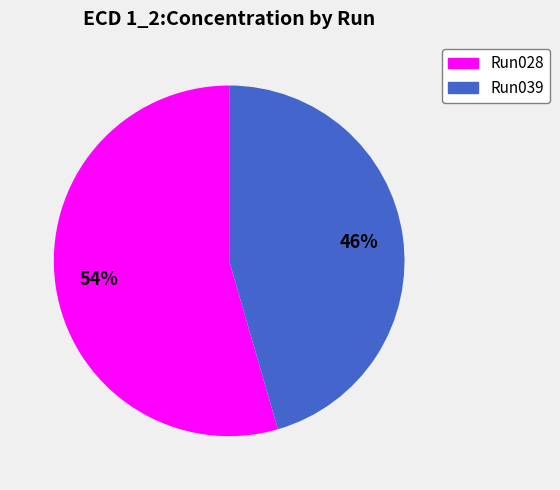

Is there a majority slice in this chart?

Yes